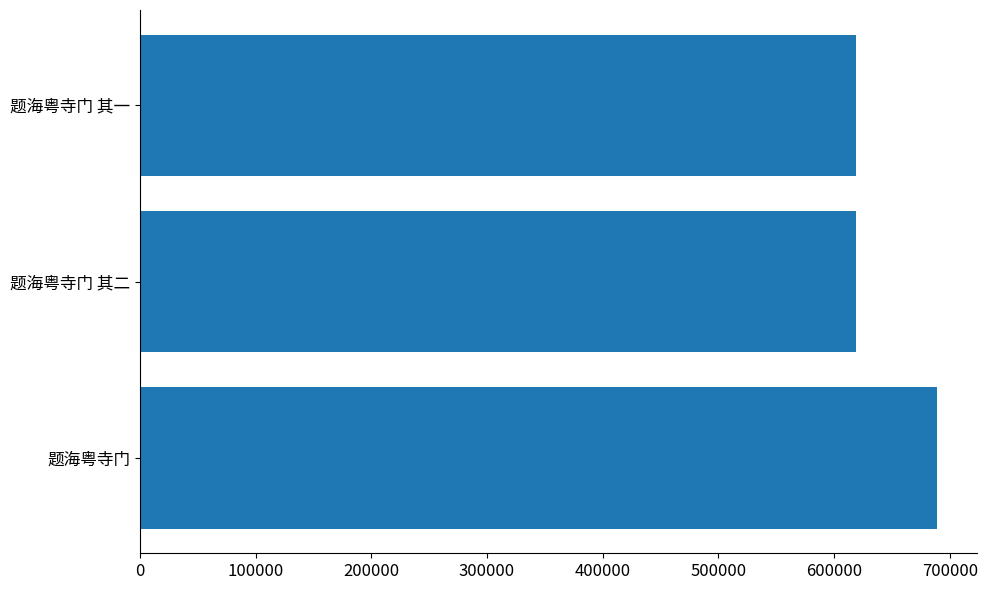

What is the sum of all values?

1926269